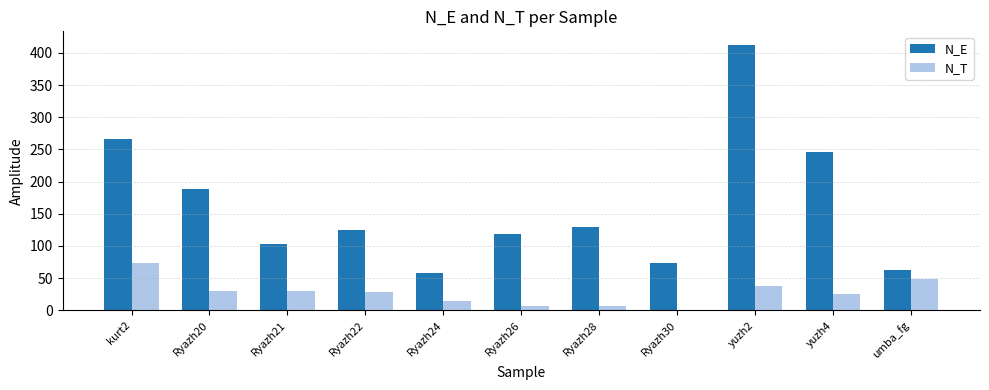

At which label is N_E closest to 235?

yuzh4